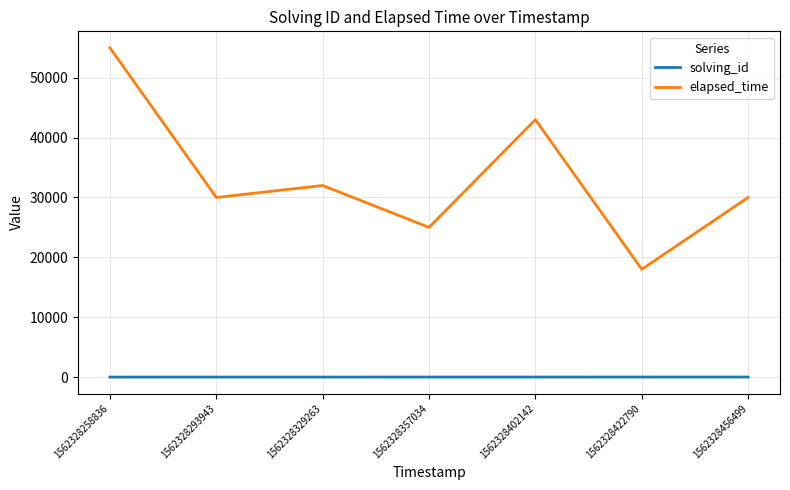

Which series has the widest spread of values?

elapsed_time